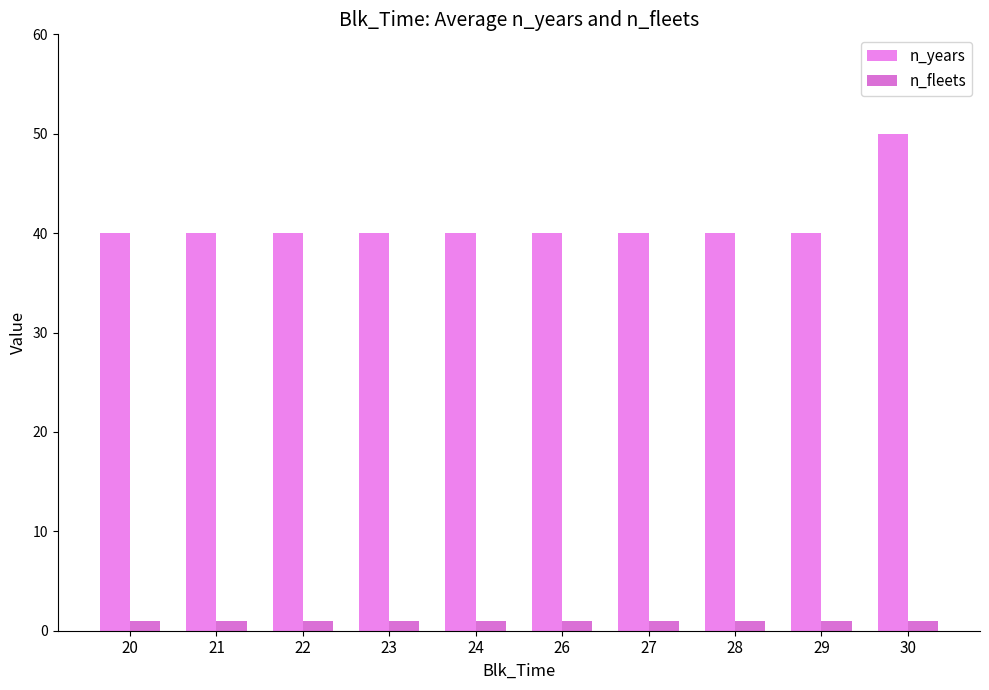

Which series has the largest total across all categories?

n_years